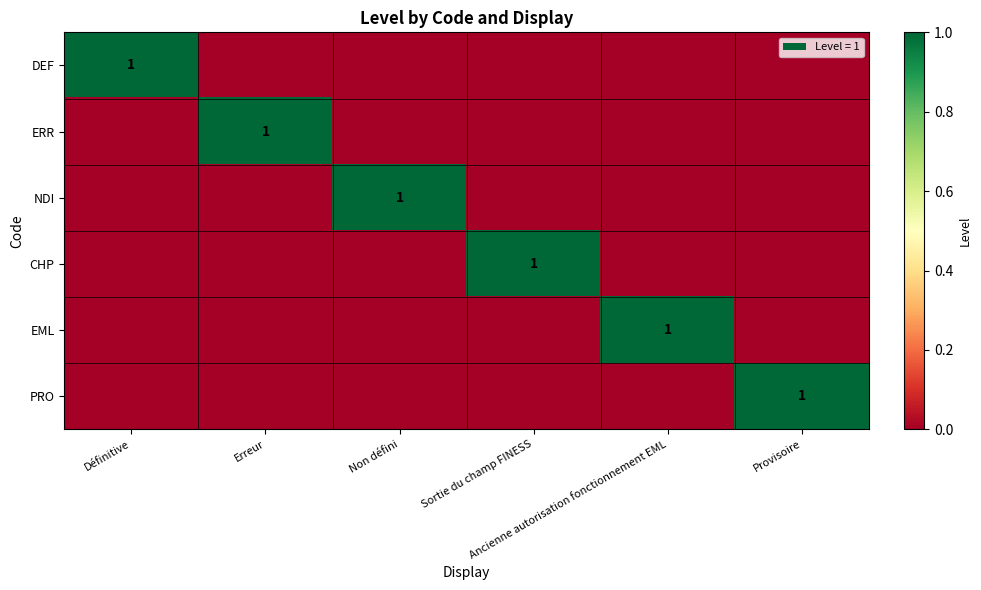

At which label is CHP closest to 0?

Définitive